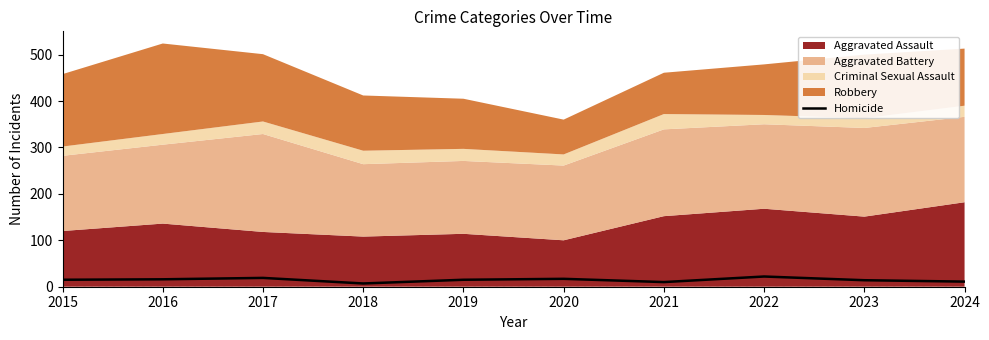

Is it true that Homicide equals 22 at 2022?

True